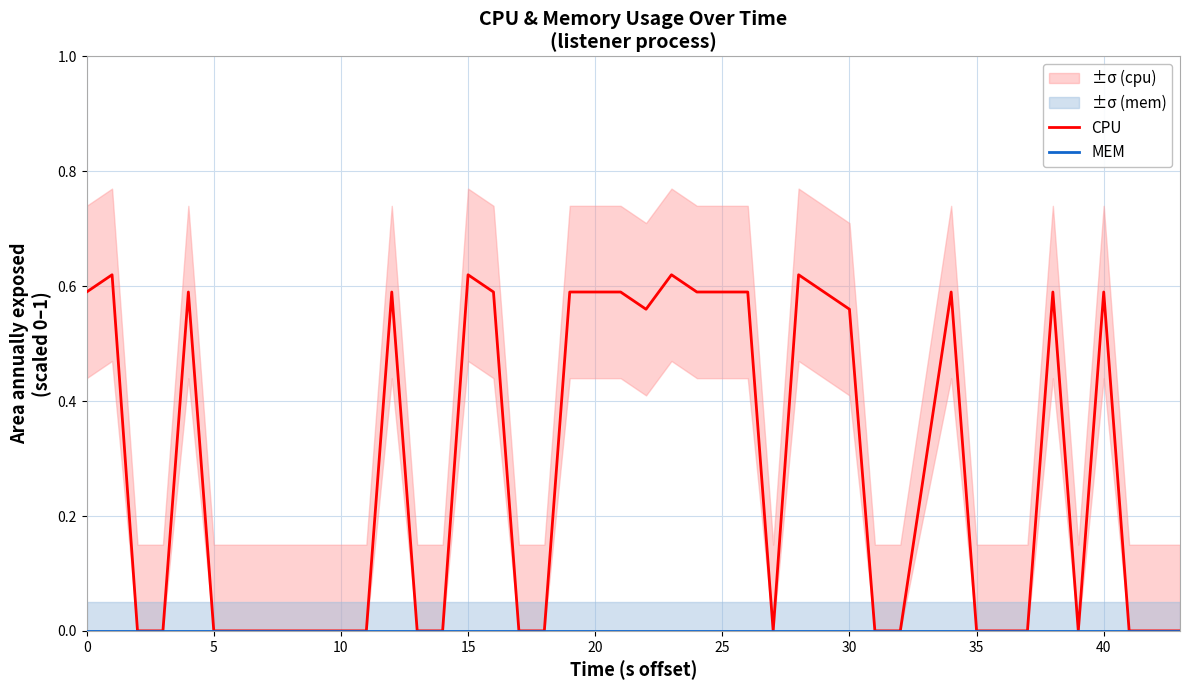

Which series has the largest range (max minus min)?

CPU